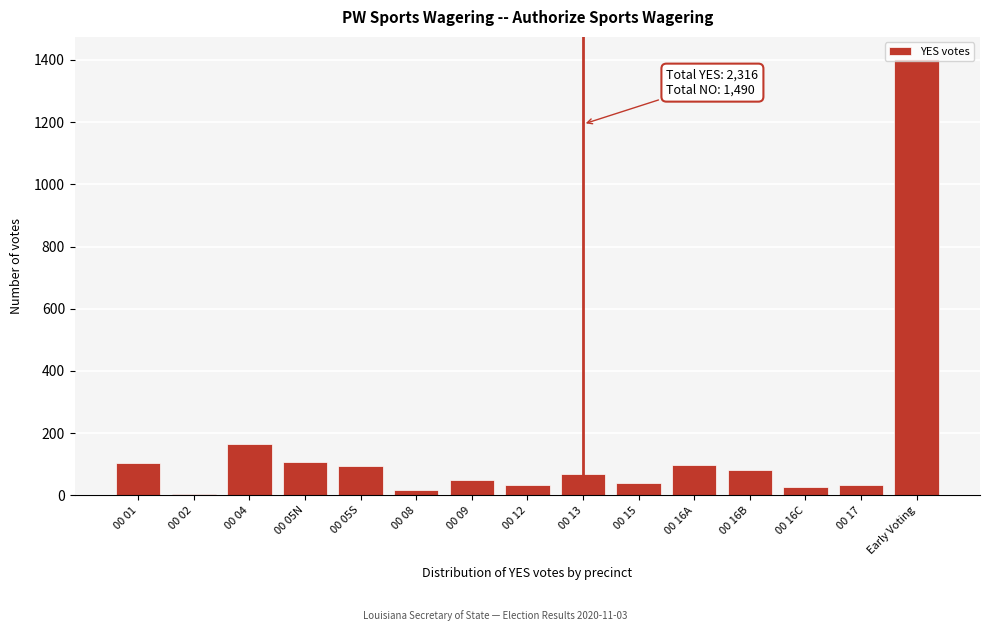

What is the change in value from 00 15 to 00 16A?

+60